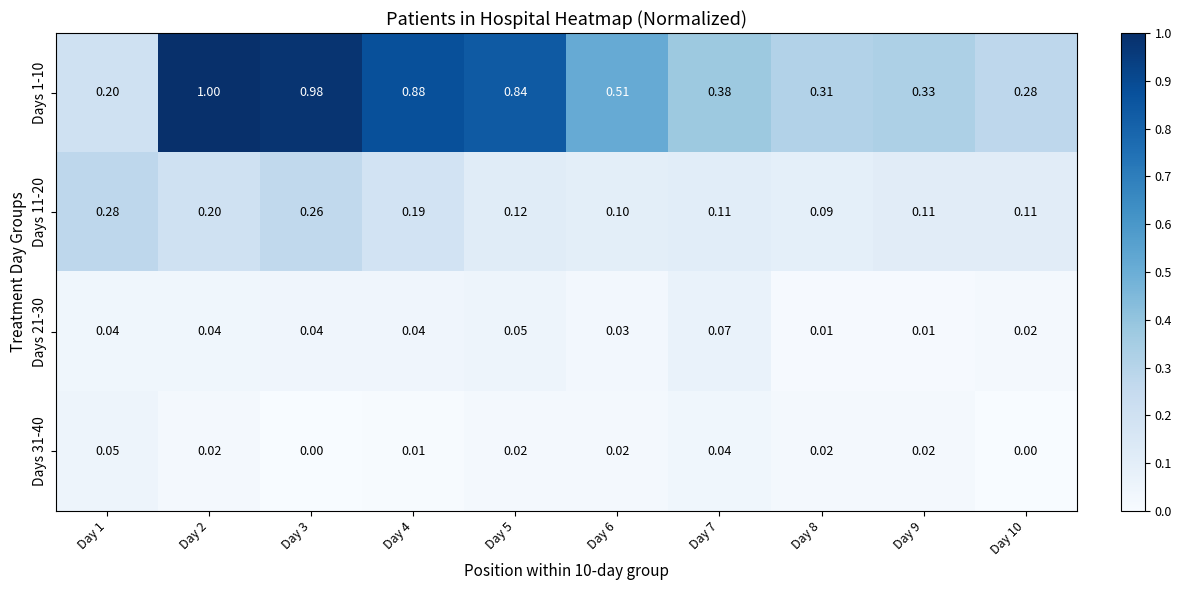

Rank the series by their maximum value, from highest to lowest.

Days 1-10, Days 11-20, Days 21-30, Days 31-40